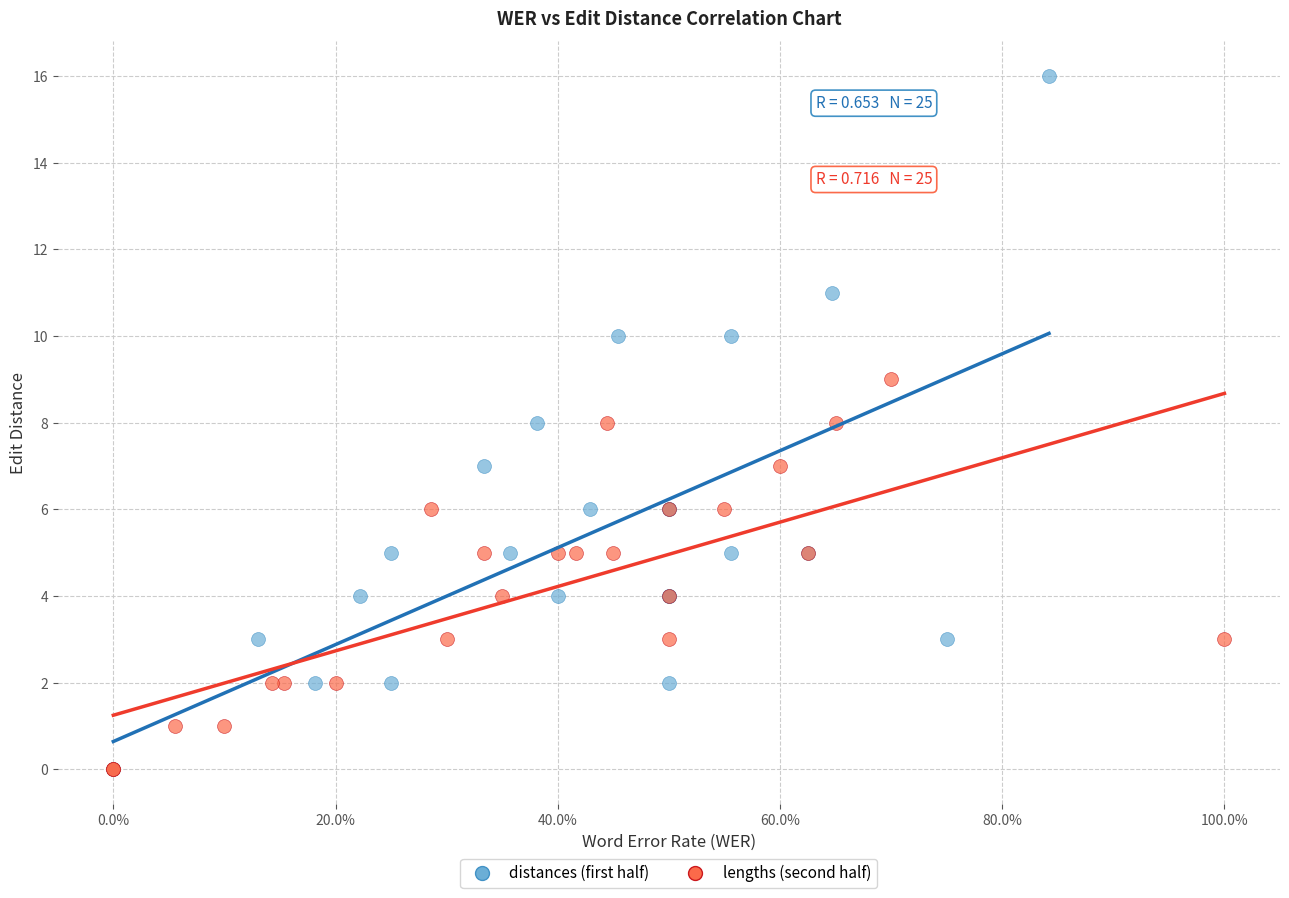

Which series reaches the maximum Y coordinate?

distances (first half)